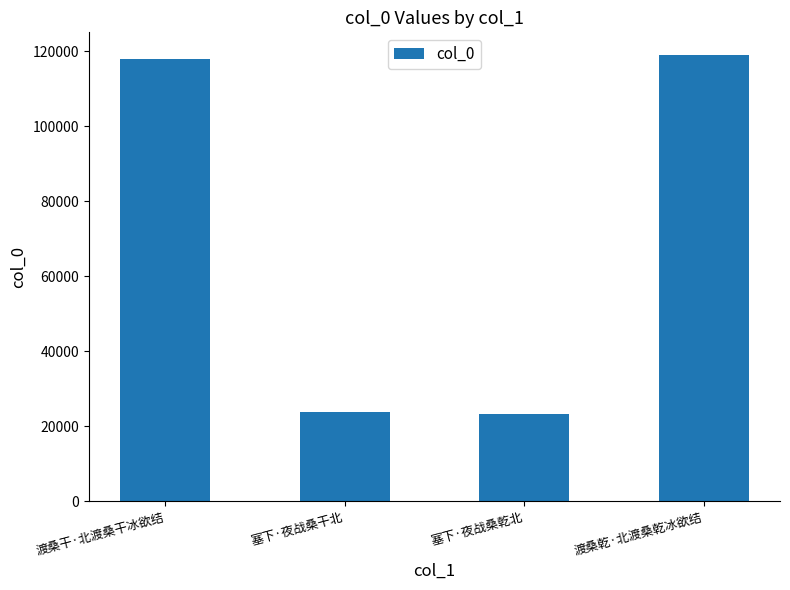

The chart shows a value of 72417 at 渡桑干·北渡桑干冰欲结. True or false?

False